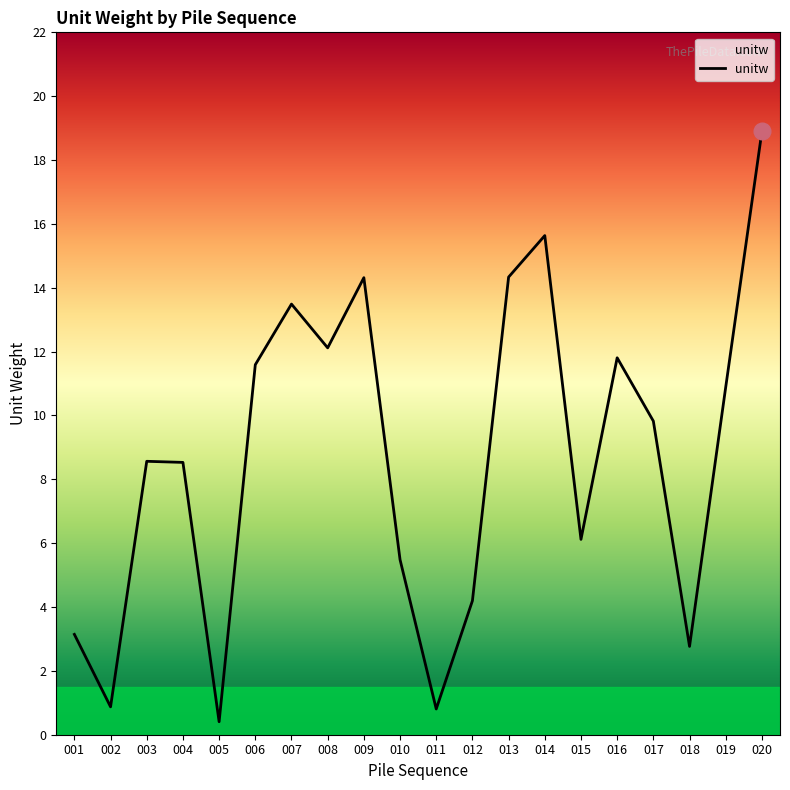

What is the difference between the values at 012 and 002?

3.3